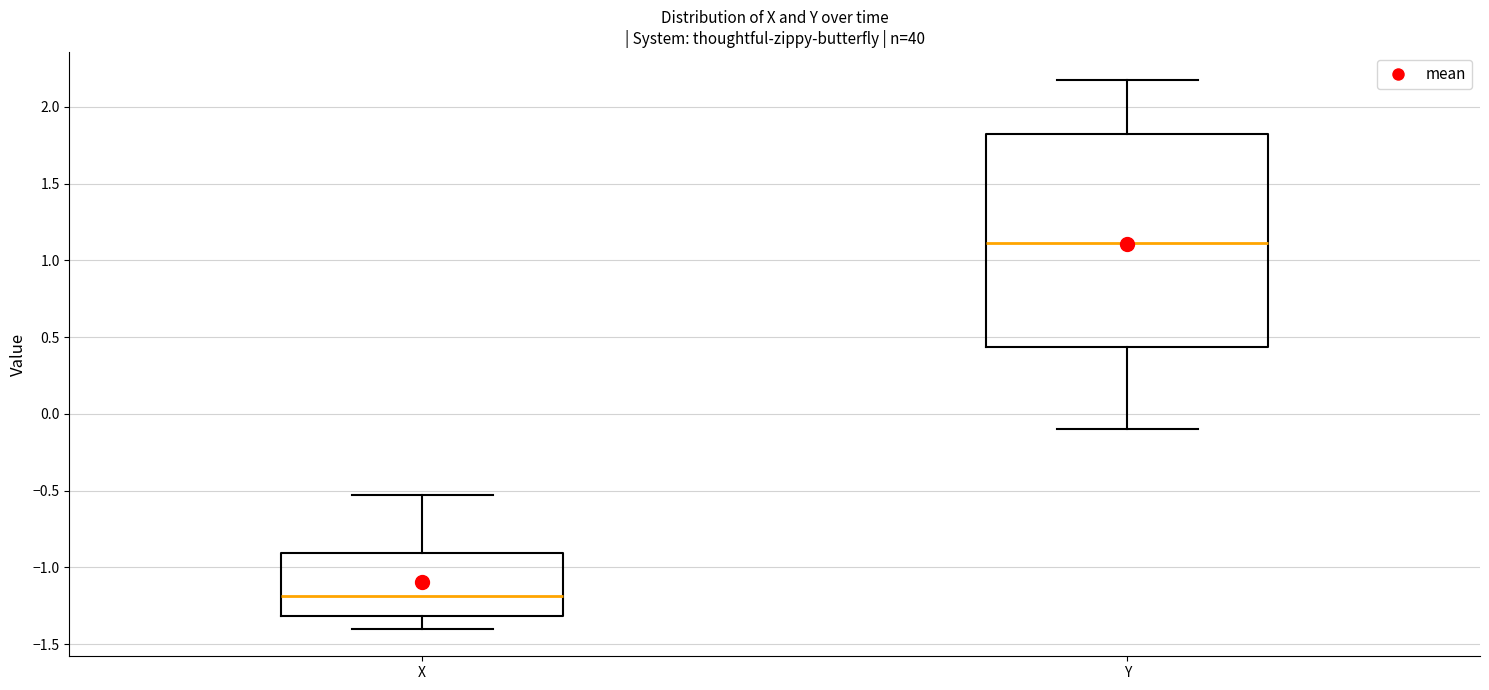

Where is the lower edge of the box for Y on the y-axis? The values are not printed on the chart, so give them approximately, as read against the axis.

0.45